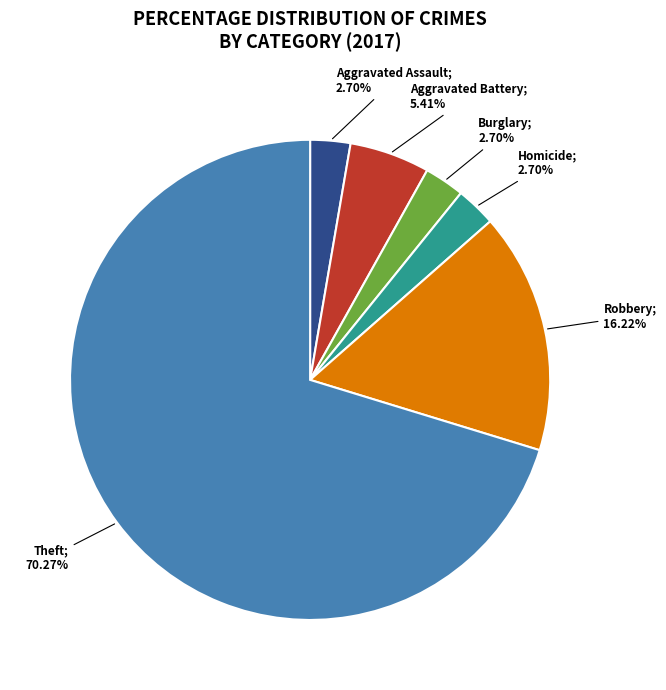

Count the number of slices in the pie.

6